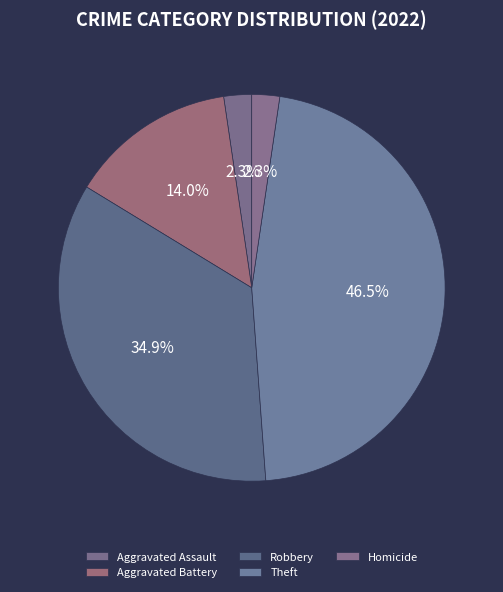

Which category has the biggest portion of the pie?

Theft